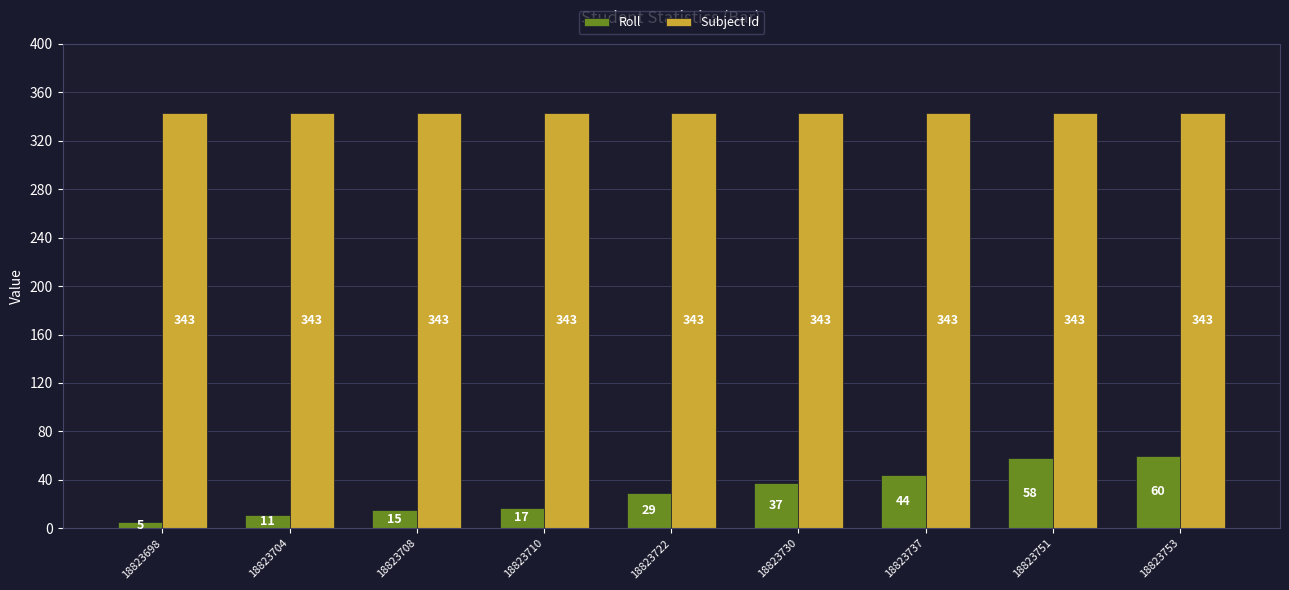

What is the value of the Roll bar at the 8th from the left?

58